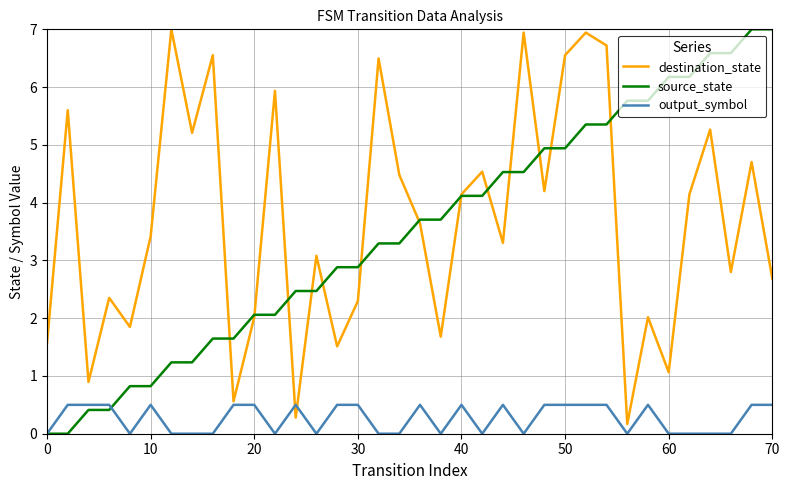

What is the maximum value for destination_state?

7.0